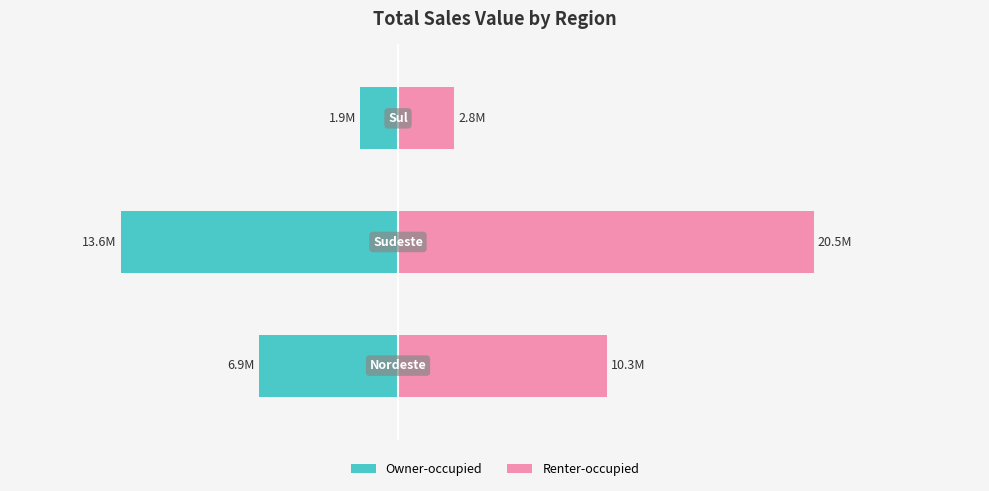

What is the value of the Renter-occupied bar at the 1st from the left?

10279696.7